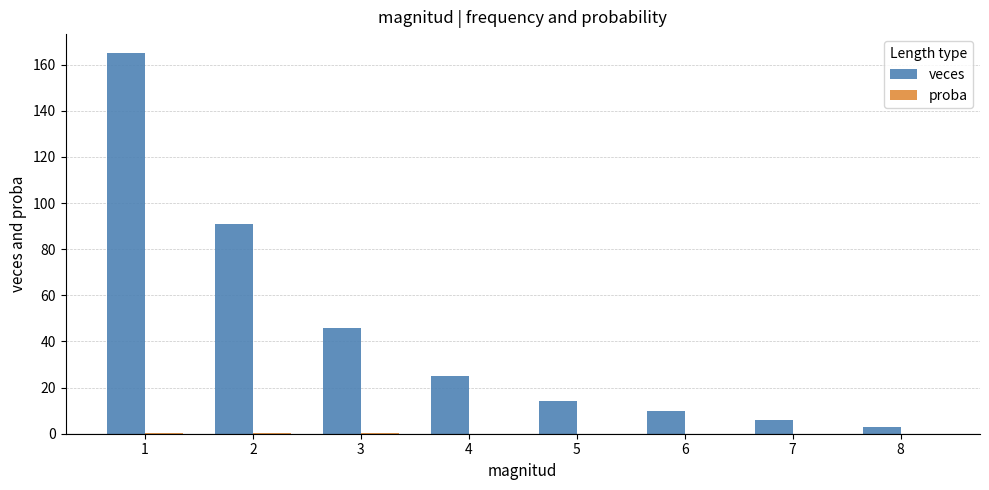

What is the total value across all series at 1?

165.5